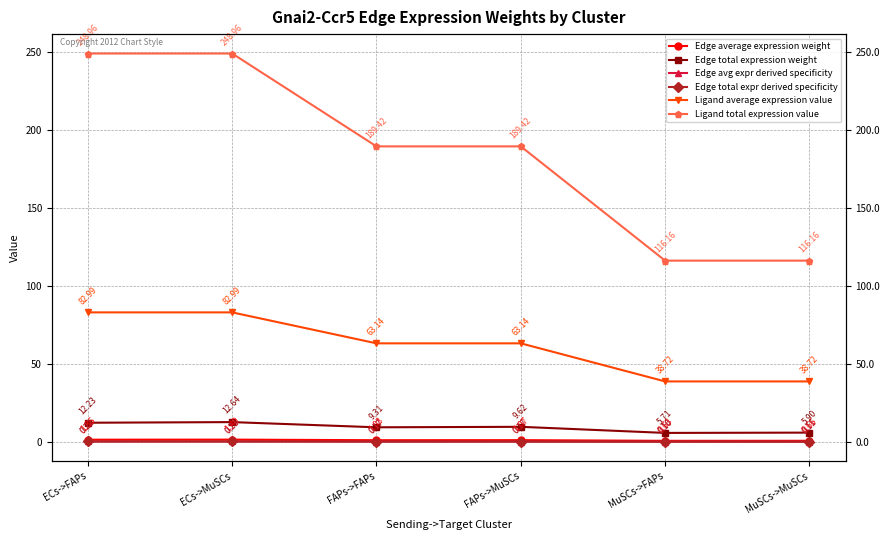

The Edge average expression weight series shows 0.6 at MuSCs->FAPs. True or false?

True